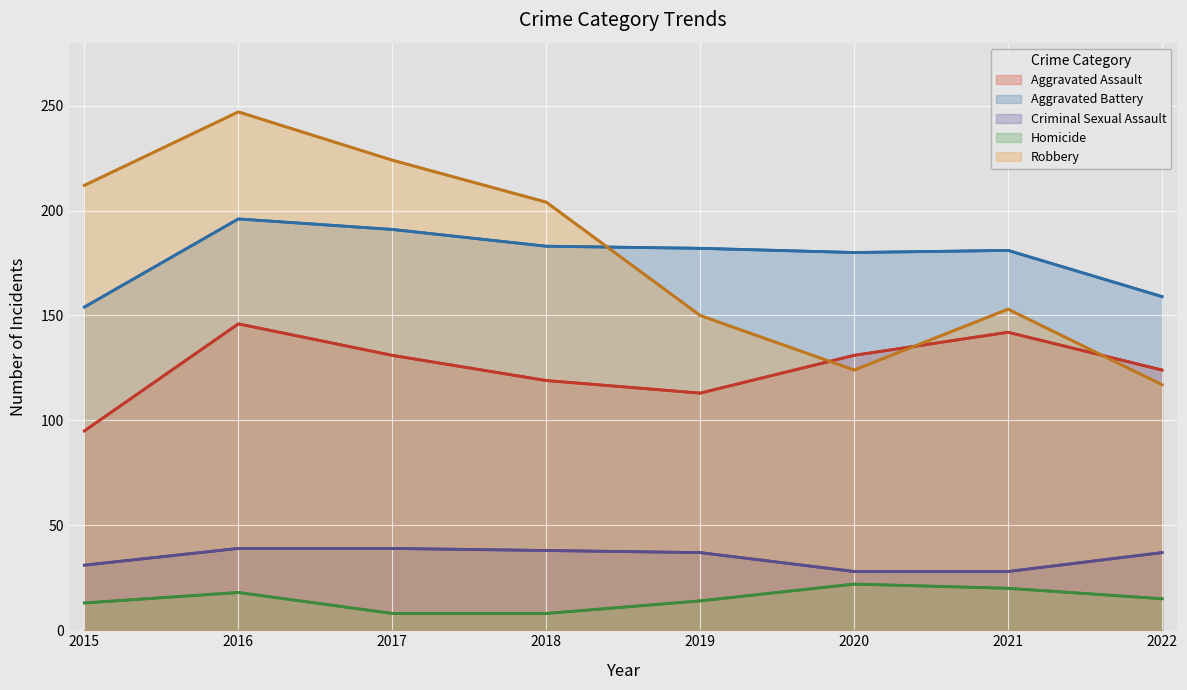

Which series has the largest total across all categories?

Robbery